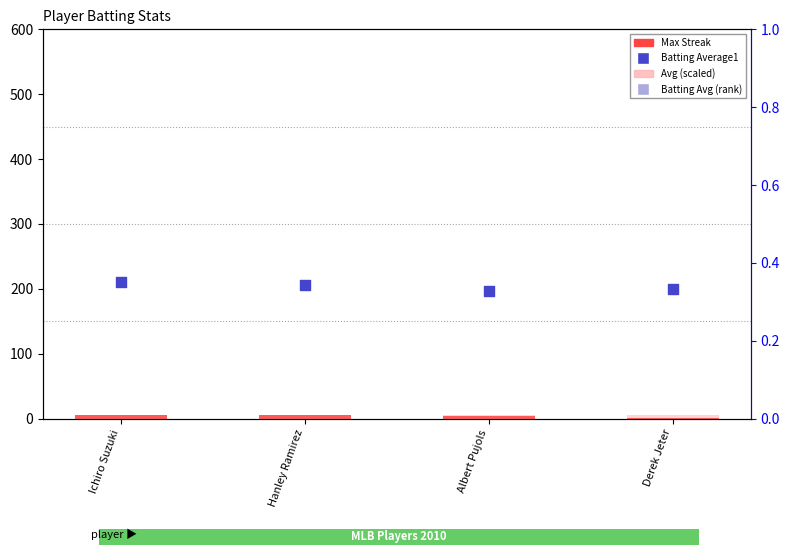

At which category is the sum across all series the highest?

Ichiro Suzuki